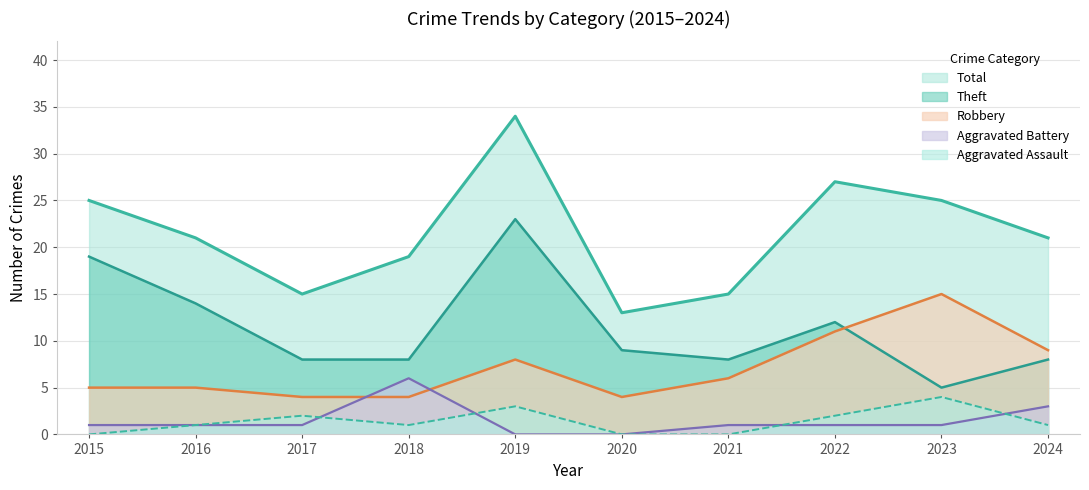

True or false: Aggravated Battery has more than 1 interior local peaks.

False